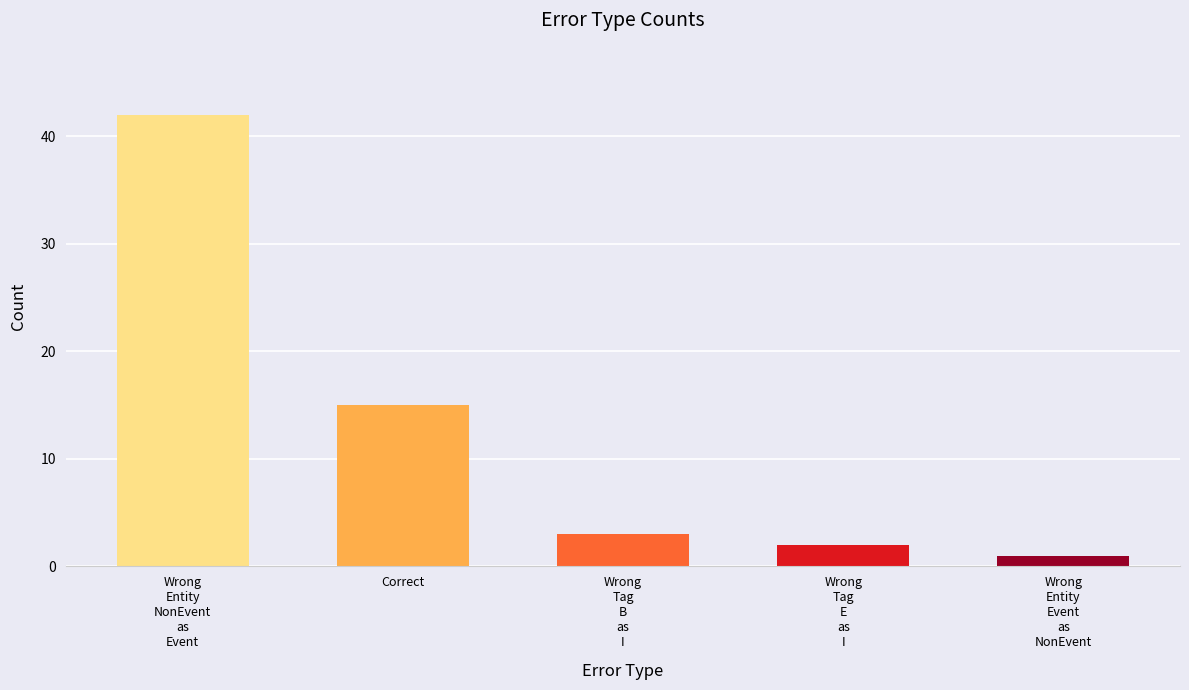

Is it true that the value at Wrong
Tag
E
as
I is 2?

True